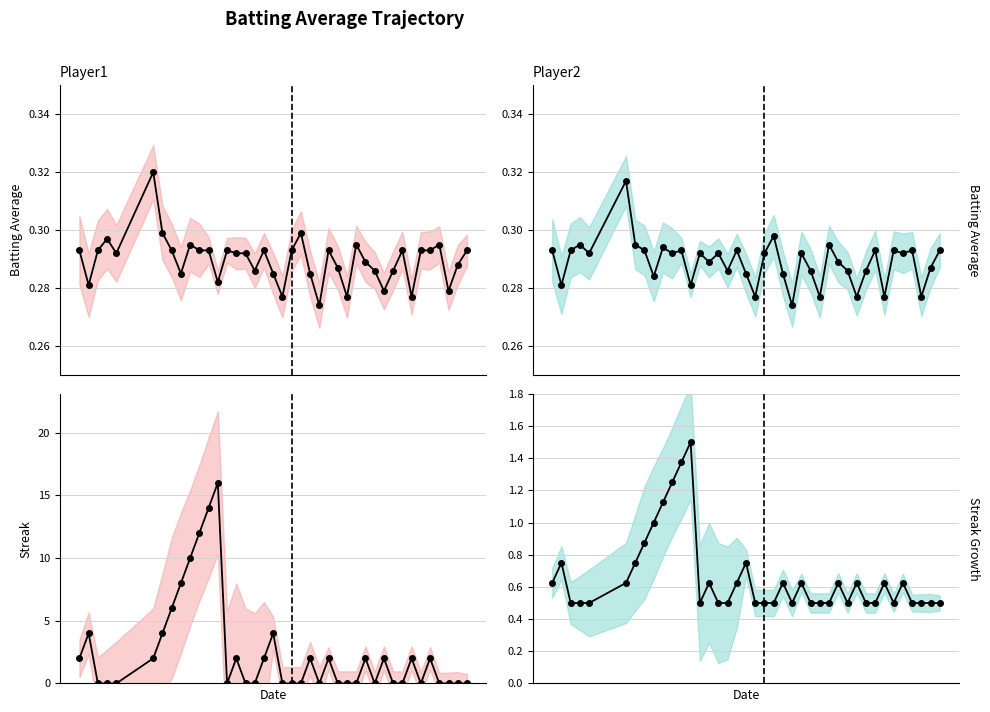

True or false: Streak (norm) and Batting Average1 intersect in this chart.

False